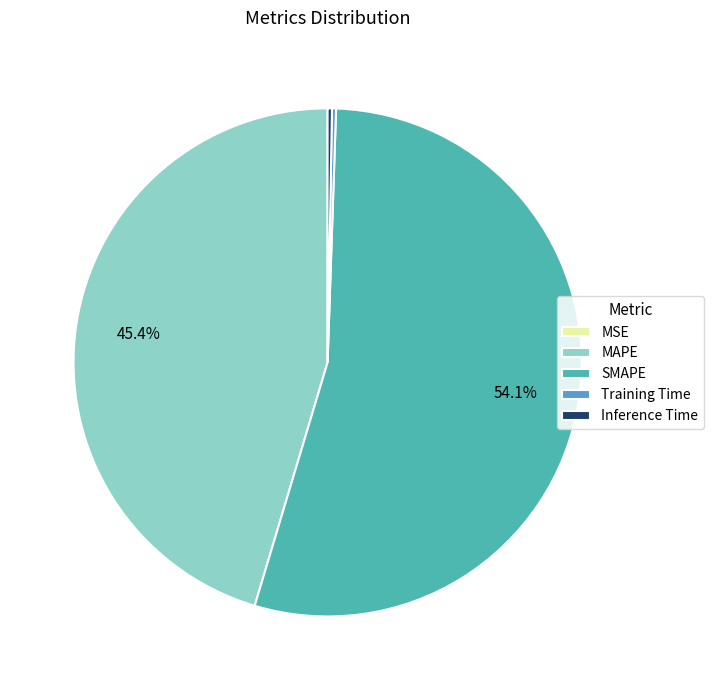

Do SMAPE and MAPE together represent more than half of the pie?

Yes